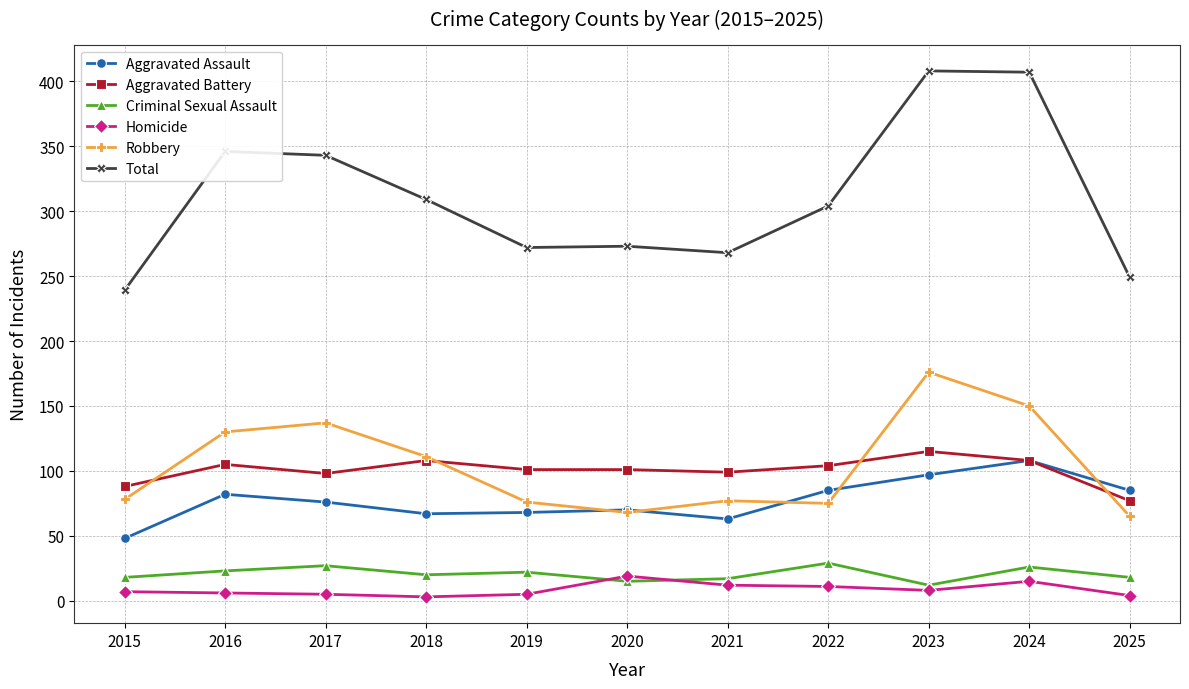

True or false: Aggravated Assault and Homicide intersect in this chart.

False